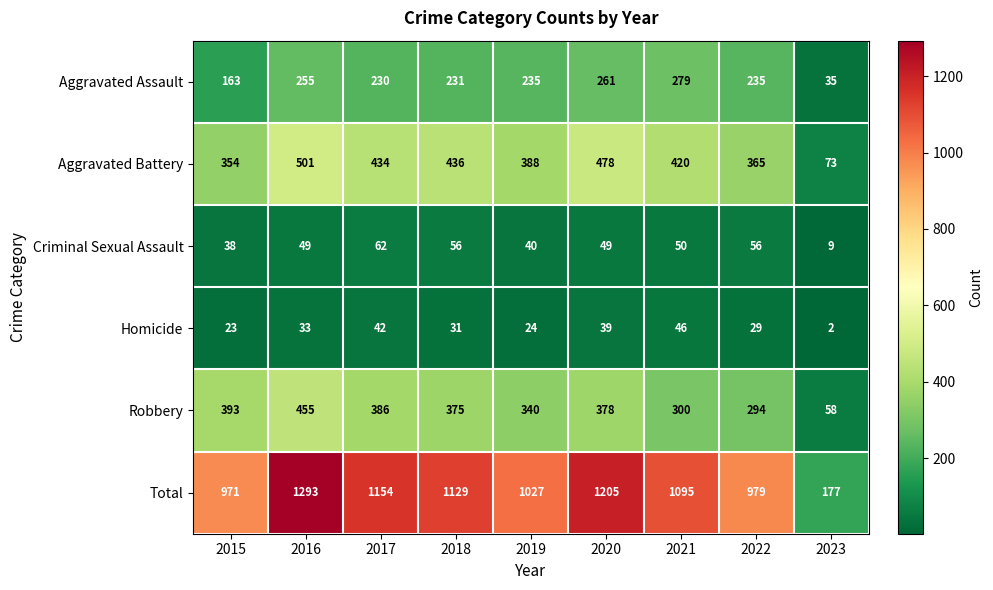

How many values in the Homicide series are below 31?

4